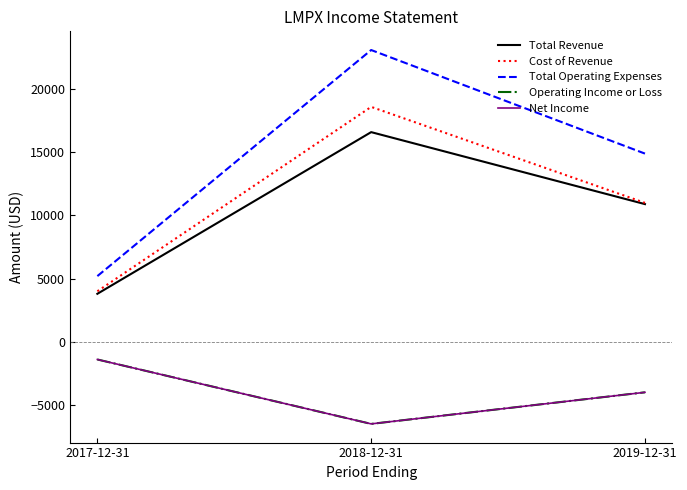

What is the total value across all series at 2019-12-31?

28800